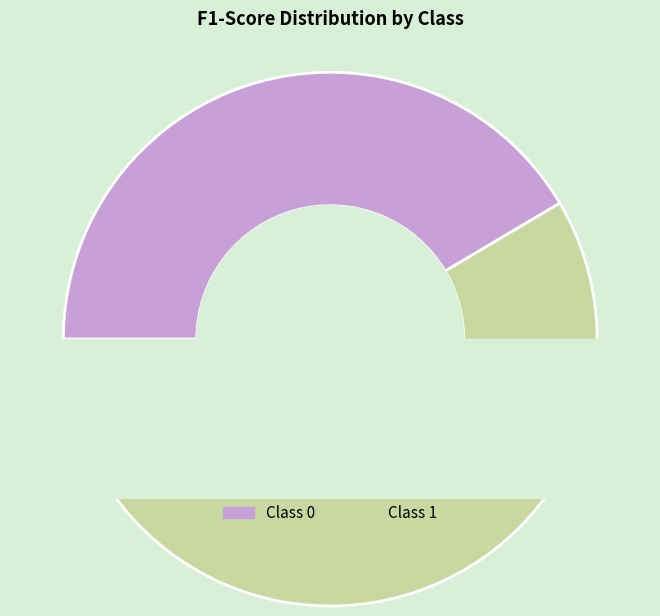

What is the change in value from 0 to 1?

+0.2